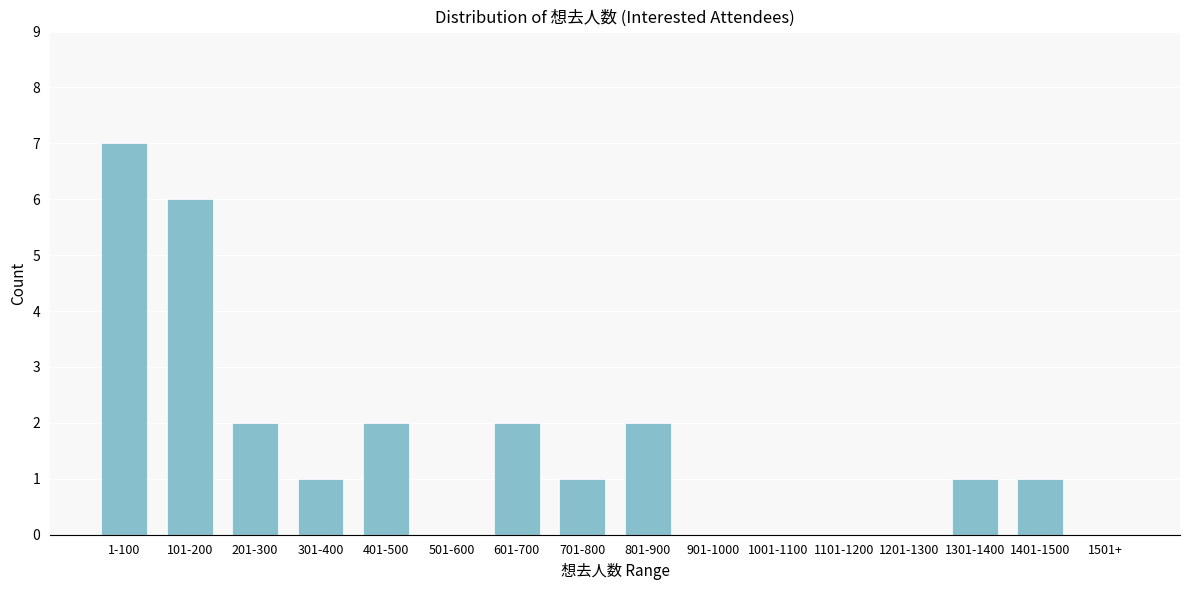

Reading left to right, transcribe all the data shown in this chart.

1-100=7	101-200=6	201-300=2	301-400=1	401-500=2	501-600=0	601-700=2	701-800=1	801-900=2	901-1000=0	1001-1100=0	1101-1200=0	1201-1300=0	1301-1400=1	1401-1500=1	1501+=0